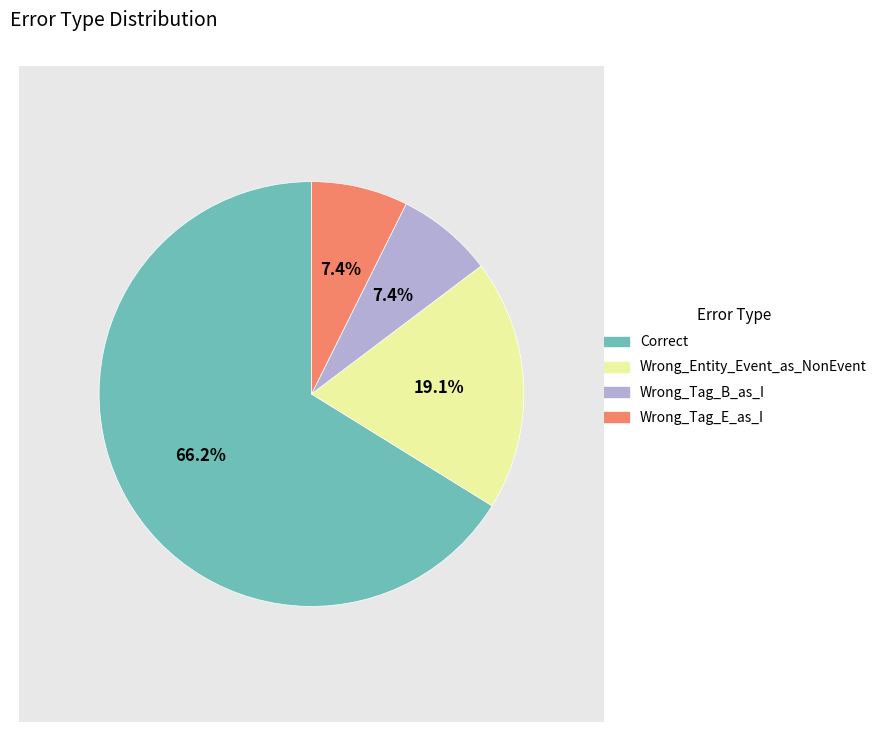

Is there any slice that represents more than half of the pie?

Yes